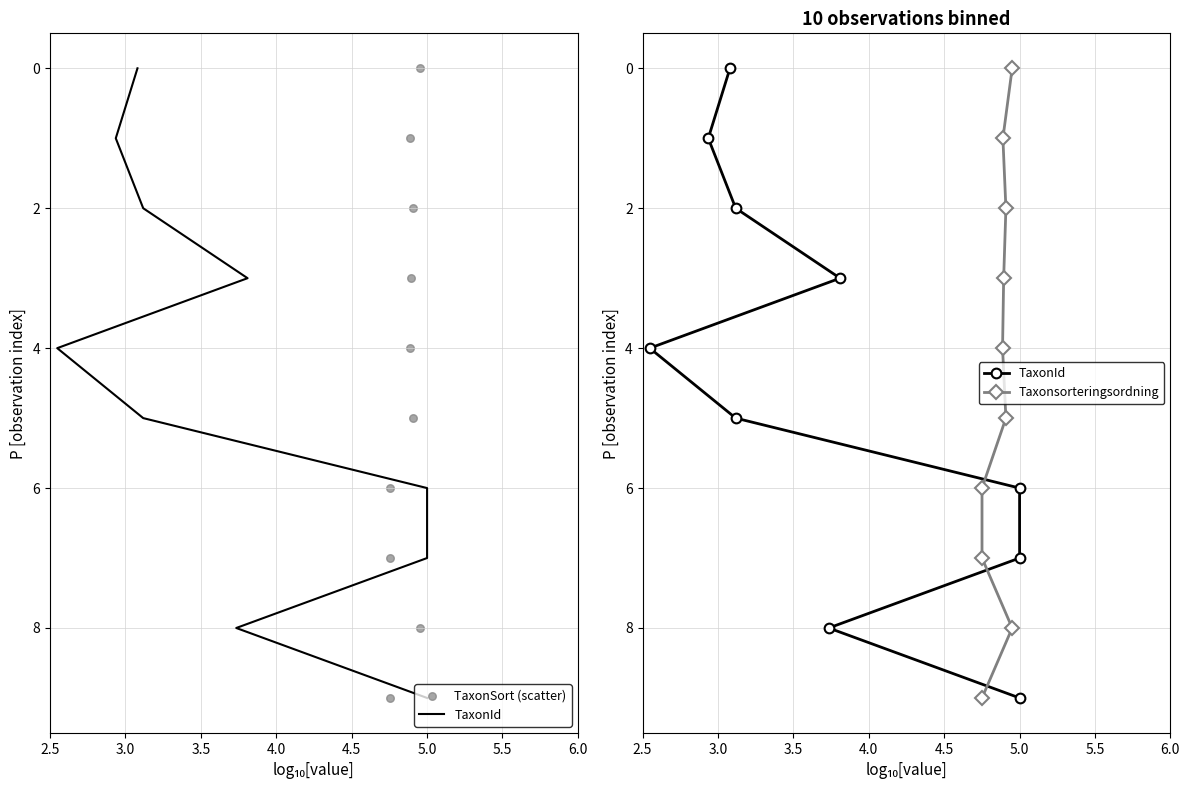

What are all the series names shown in the legend?

TaxonId, TaxonSort (scatter), Taxonsorteringsordning